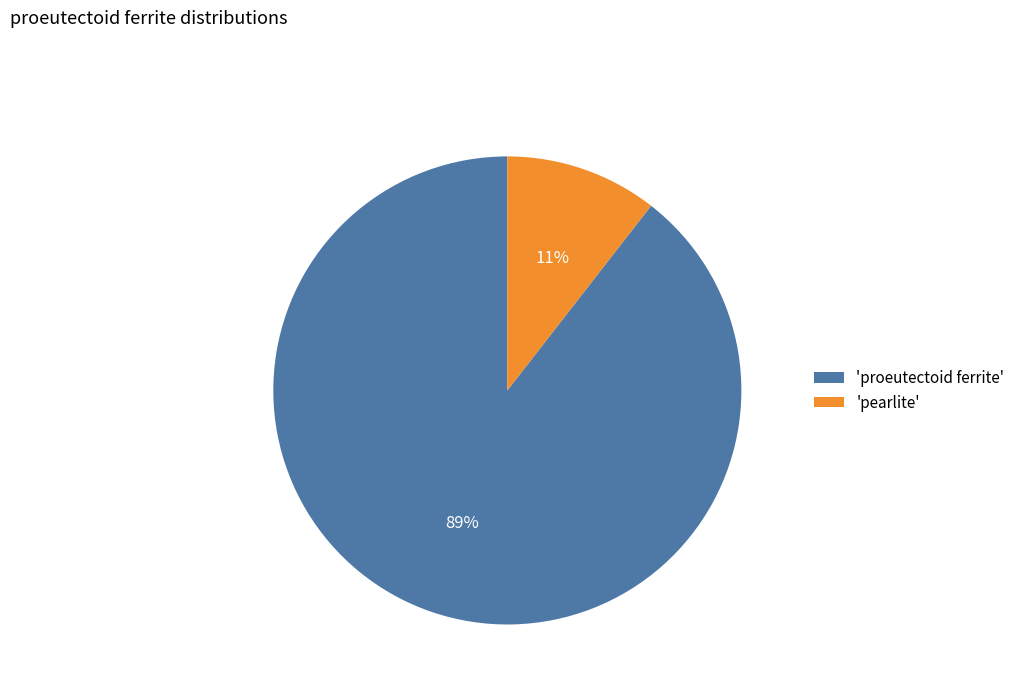

To the nearest percent, what is the average slice percentage?

50%